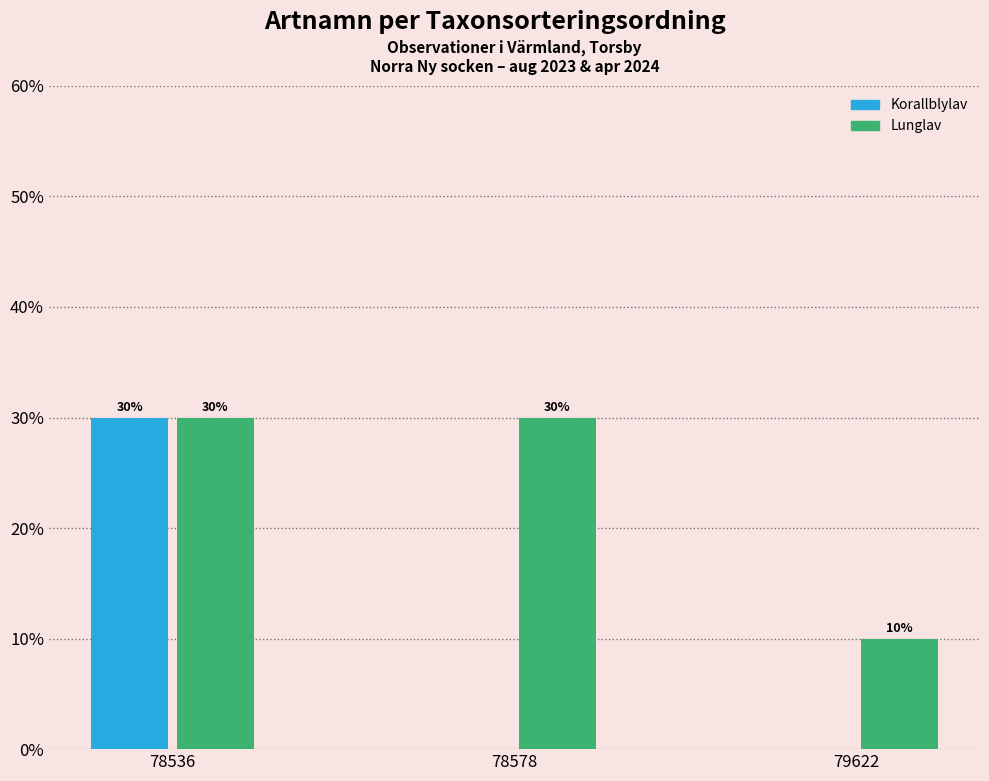

Between 78536 and 78578, which series saw the biggest shift?

Korallblylav